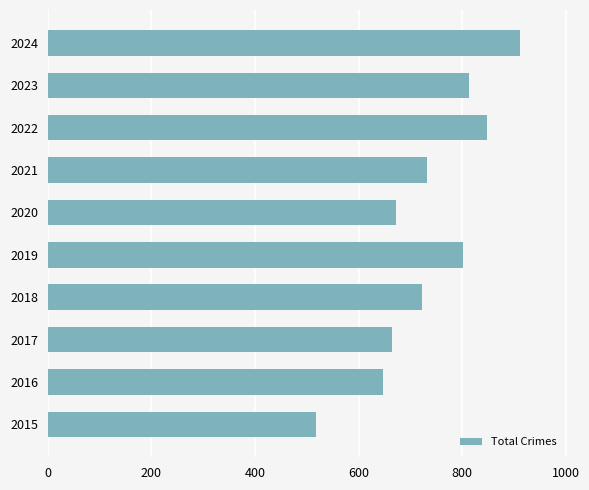

What is the difference between the second highest and second lowest values?

201